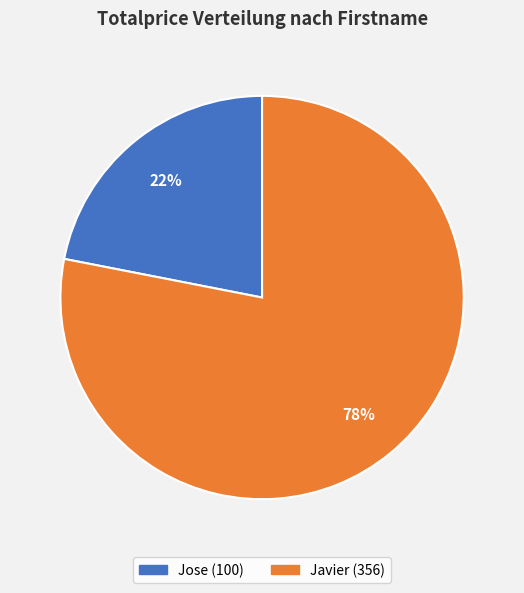

Does Jose account for over 50% of the chart?

No